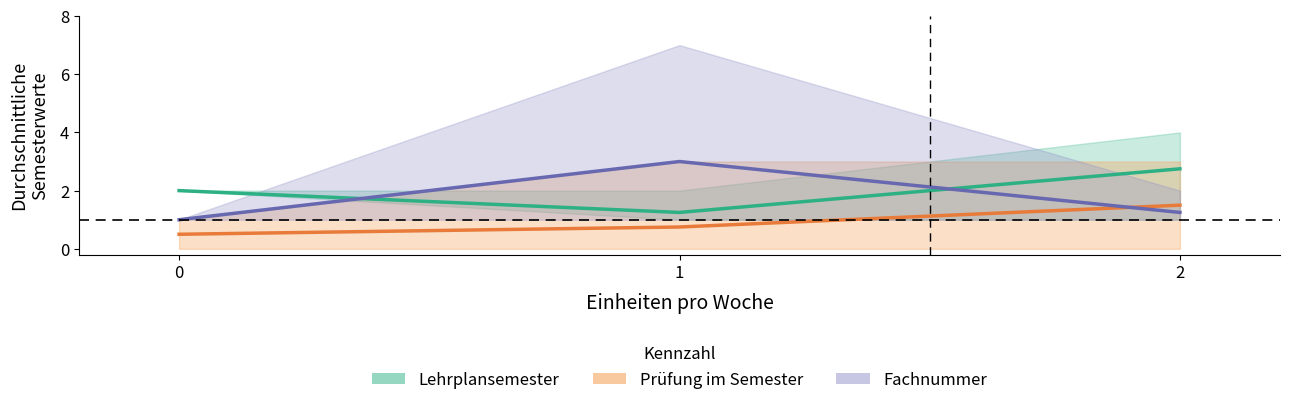

What is the difference between the maximum and second lowest values in the Fachnummer series?

1.8